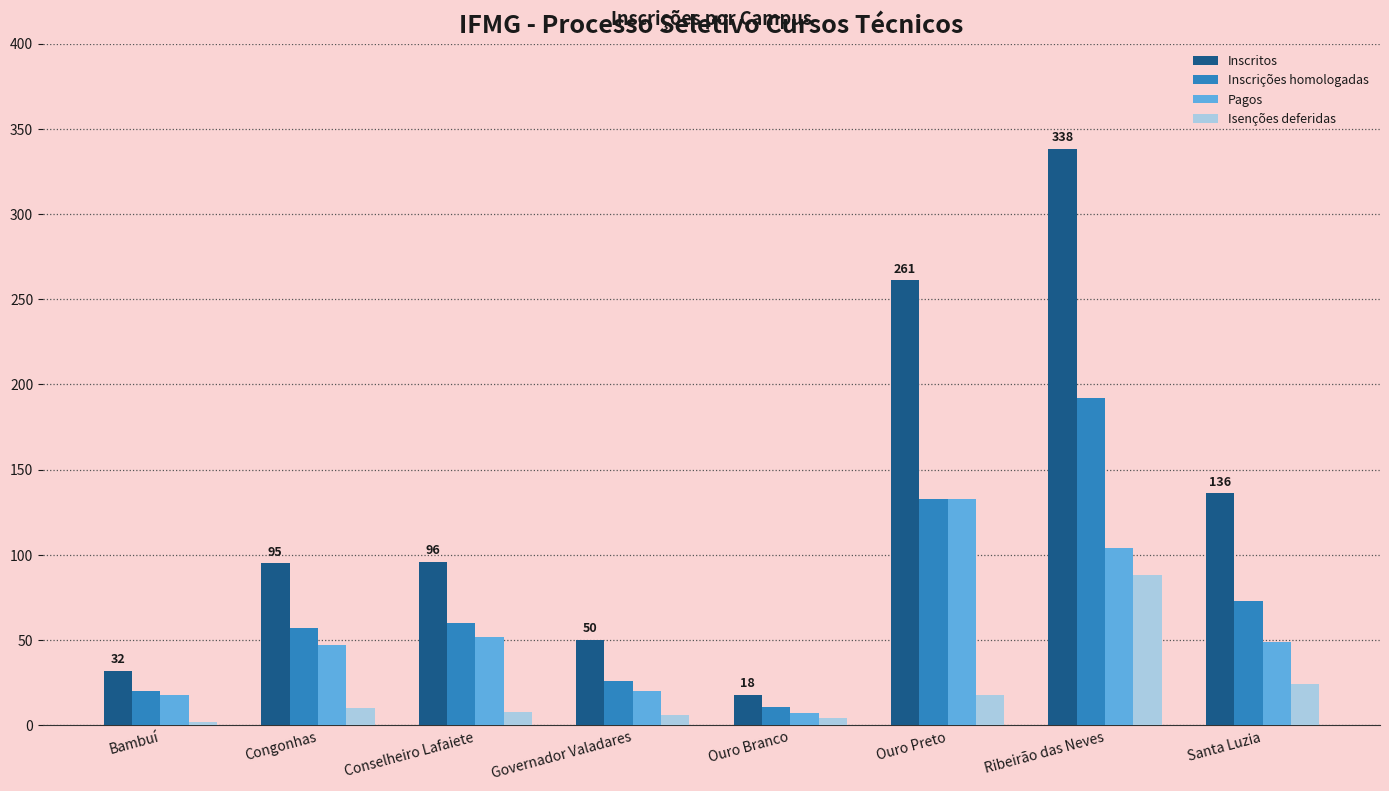

Rank the series by their average value, from highest to lowest.

Inscritos, Inscrições homologadas, Pagos, Isenções deferidas